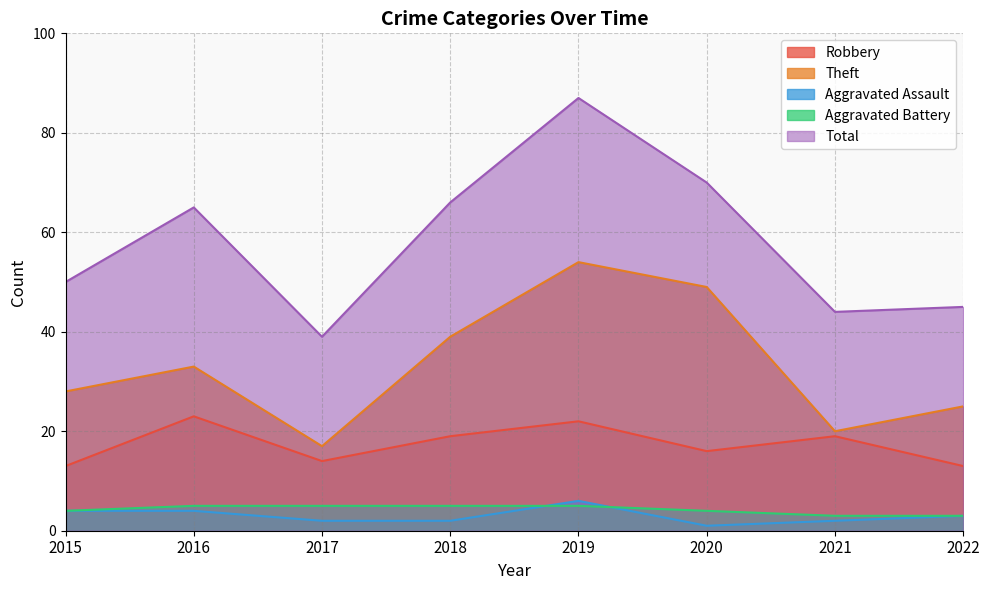

What is the approximate value of Theft at 2022?

25